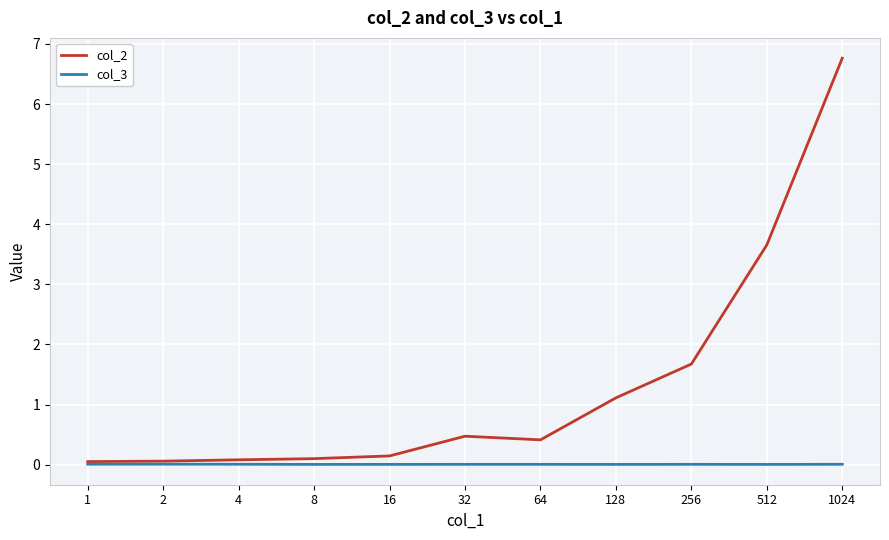

What is the sum of all col_3 values?

0.1